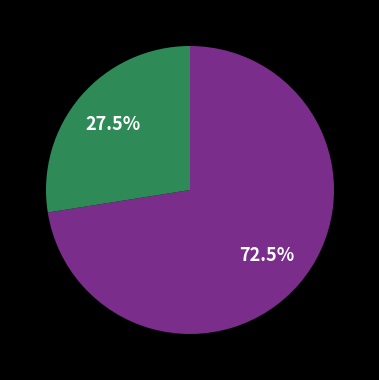

Does any single category account for the majority?

Yes